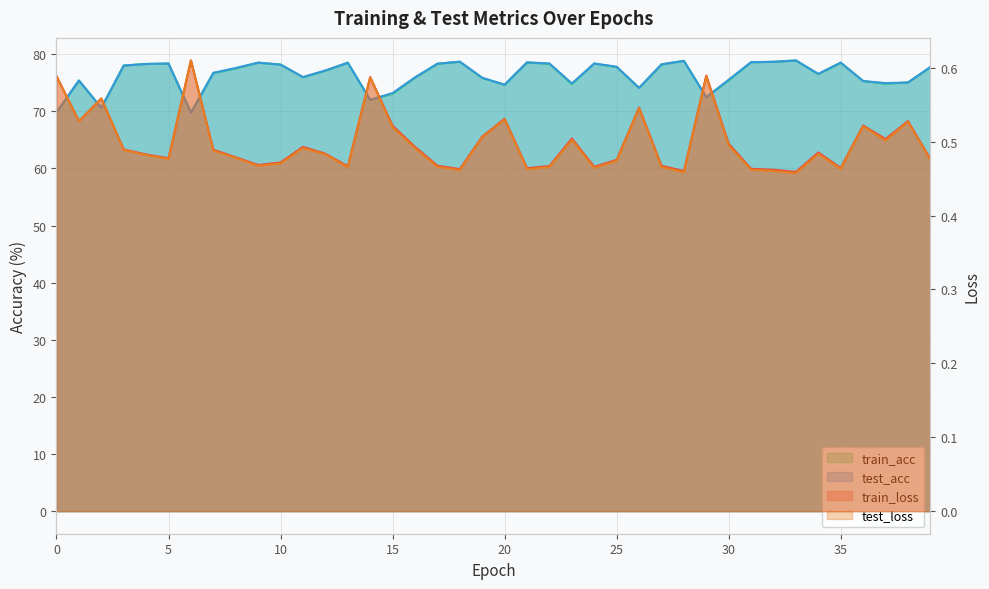

Reading right to left, transcribe all the data shown in this chart.

train_loss: 39=0.5	38=0.5	37=0.5	36=0.5	35=0.5	34=0.5	33=0.5	32=0.5	31=0.5	30=0.5	29=0.6	28=0.5	27=0.5	26=0.5	25=0.5	24=0.5	23=0.5	22=0.5	21=0.5	20=0.5	19=0.5	18=0.5	17=0.5	16=0.5	15=0.5	14=0.6	13=0.5	12=0.5	11=0.5	10=0.5	9=0.5	8=0.5	7=0.5	6=0.6	5=0.5	4=0.5	3=0.5	2=0.6	1=0.5	0=0.6
test_loss: 39=0.5	38=0.5	37=0.5	36=0.5	35=0.5	34=0.5	33=0.5	32=0.5	31=0.5	30=0.5	29=0.6	28=0.5	27=0.5	26=0.5	25=0.5	24=0.5	23=0.5	22=0.5	21=0.5	20=0.5	19=0.5	18=0.5	17=0.5	16=0.5	15=0.5	14=0.6	13=0.5	12=0.5	11=0.5	10=0.5	9=0.5	8=0.5	7=0.5	6=0.6	5=0.5	4=0.5	3=0.5	2=0.6	1=0.5	0=0.6
train_acc: 39=77.7	38=75.1	37=74.9	36=75.3	35=78.5	34=76.5	33=78.9	32=78.7	31=78.6	30=75.5	29=72.5	28=78.9	27=78.2	26=74.1	25=77.8	24=78.4	23=74.8	22=78.3	21=78.6	20=74.7	19=75.8	18=78.7	17=78.3	16=75.9	15=73.1	14=72.0	13=78.5	12=77.1	11=76.0	10=78.2	9=78.5	8=77.5	7=76.7	6=69.8	5=78.4	4=78.3	3=78.0	2=70.6	1=75.4	0=69.8
test_acc: 39=77.8	38=75.0	37=75.0	36=75.3	35=78.5	34=76.6	33=78.9	32=78.7	31=78.6	30=75.5	29=72.5	28=78.8	27=78.2	26=74.1	25=77.8	24=78.4	23=74.9	22=78.4	21=78.6	20=74.7	19=75.9	18=78.7	17=78.3	16=75.9	15=73.2	14=72.0	13=78.5	12=77.2	11=76.0	10=78.2	9=78.5	8=77.6	7=76.7	6=69.7	5=78.4	4=78.3	3=78.0	2=70.6	1=75.4	0=69.9